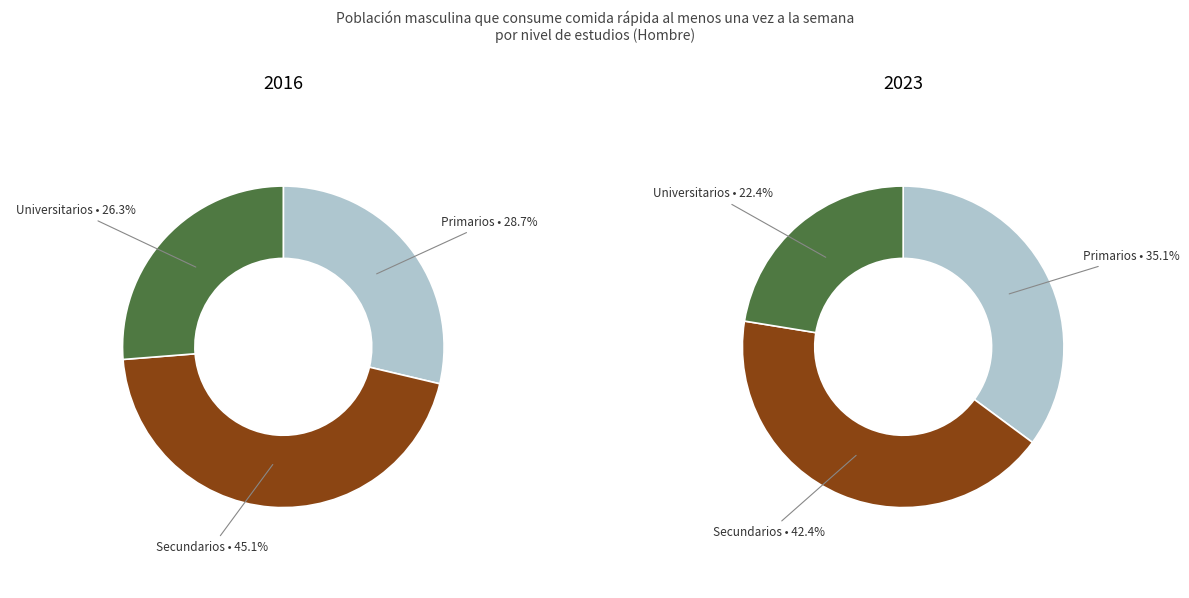

Does values_2023 account for over 50% of the chart?

No